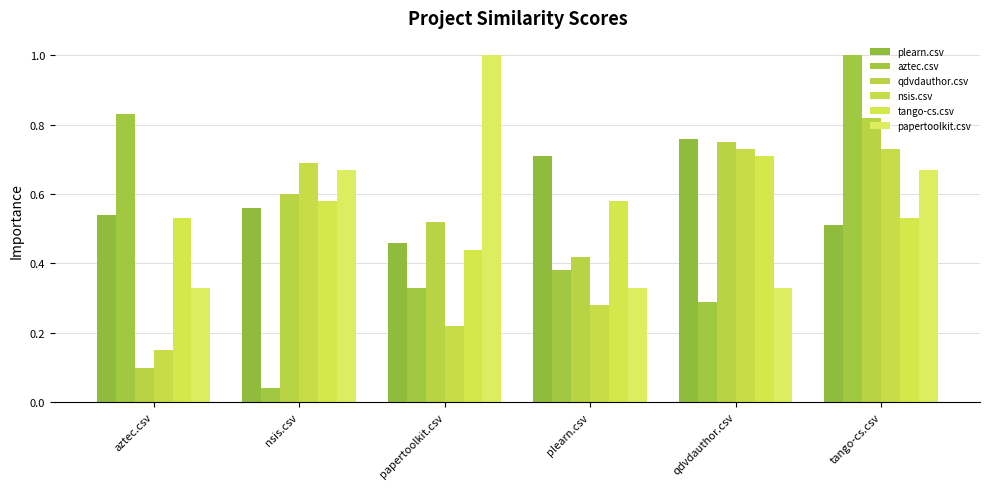

What are all the series names shown in the legend?

plearn.csv, aztec.csv, qdvdauthor.csv, nsis.csv, tango-cs.csv, papertoolkit.csv